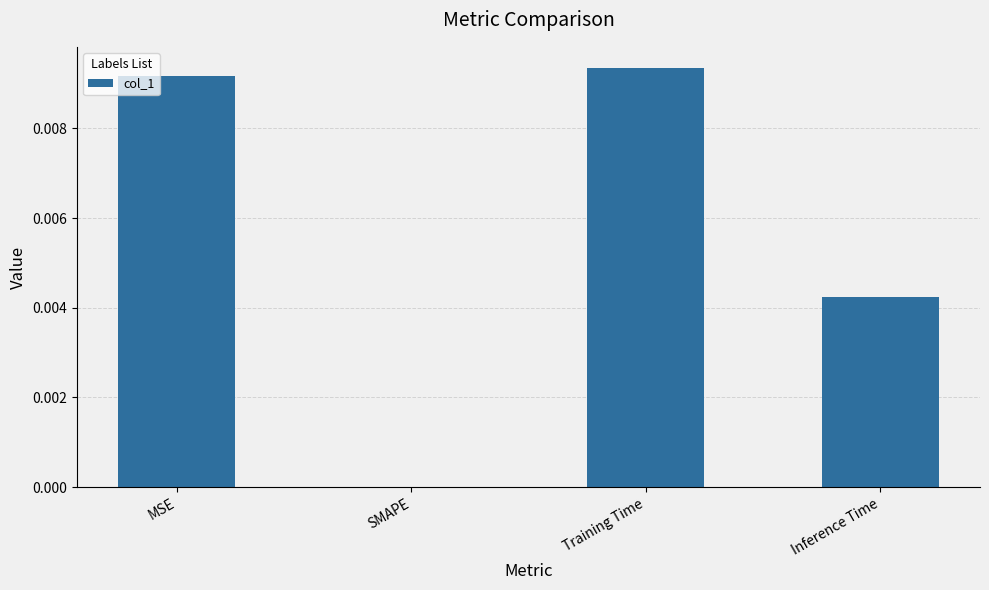

Is it true that the value at Training Time is 0.0?

True